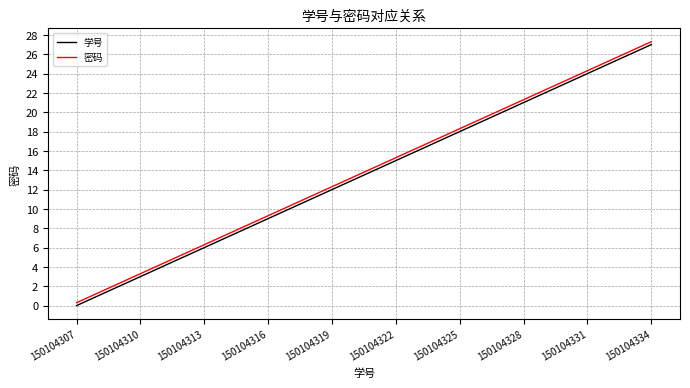

What is the maximum value for 密码?

27.3